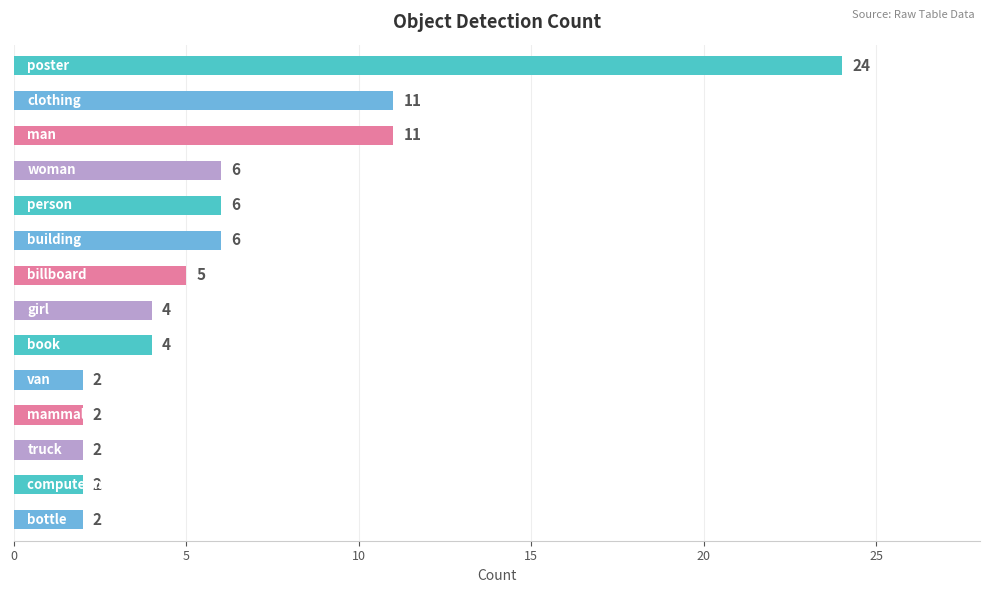

Reading top to bottom, list all the values displayed in this chart.

24	11	11	6	6	6	5	4	4	2	2	2	2	2